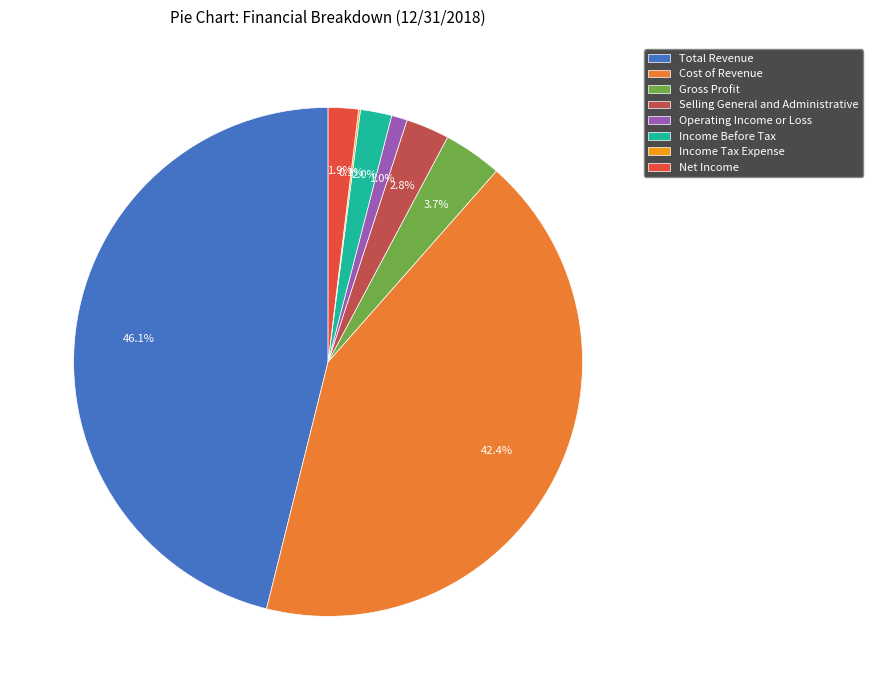

Combined, what portion of the pie is Total Revenue and Operating Income or Loss?

47.1%